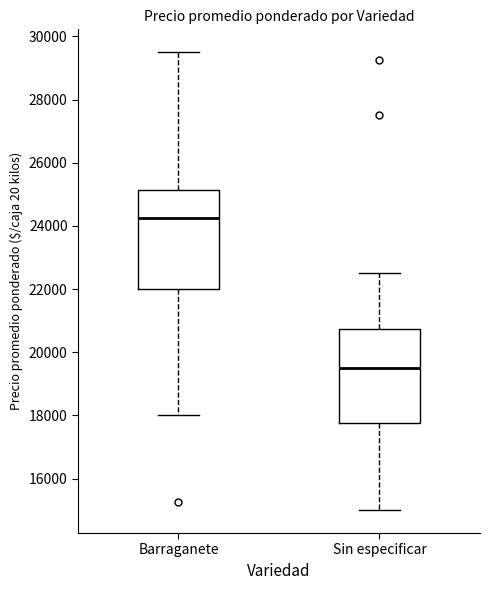

Which box has the highest median line?

Barraganete